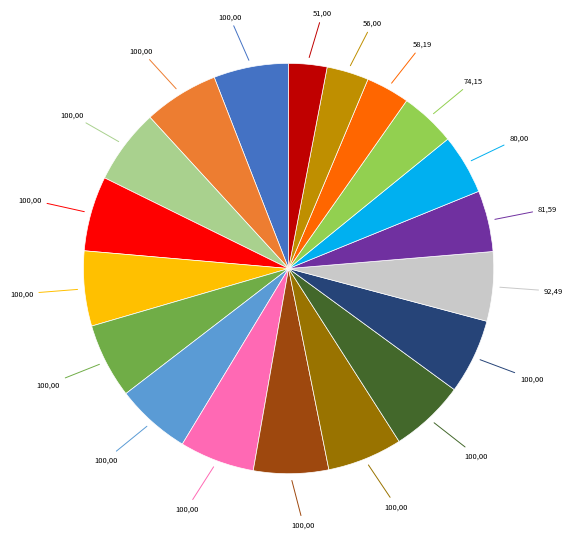

Is there any slice that represents more than half of the pie?

No